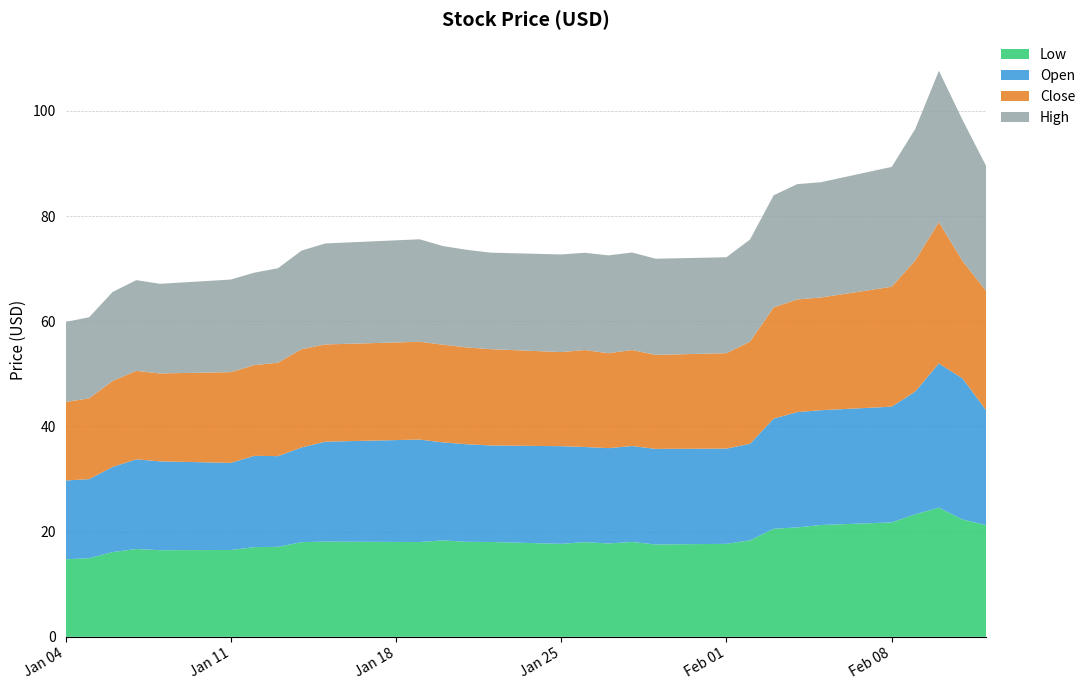

Reading left to right, extract all data points from this chart.

Low: 2021-01-04=14.8	2021-01-05=14.9	2021-01-06=16.1	2021-01-07=16.7	2021-01-08=16.5	2021-01-11=16.5	2021-01-12=17.1	2021-01-13=17.1	2021-01-14=18.0	2021-01-15=18.1	2021-01-19=18.0	2021-01-20=18.3	2021-01-21=18.1	2021-01-22=18.0	2021-01-25=17.7	2021-01-26=18.0	2021-01-27=17.8	2021-01-28=18.0	2021-01-29=17.6	2021-02-01=17.7	2021-02-02=18.4	2021-02-03=20.6	2021-02-04=20.8	2021-02-05=21.3	2021-02-08=21.8	2021-02-09=23.3	2021-02-10=24.6	2021-02-11=22.3	2021-02-12=21.2
Open: 2021-01-04=15.0	2021-01-05=15.0	2021-01-06=16.2	2021-01-07=17.0	2021-01-08=16.9	2021-01-11=16.6	2021-01-12=17.4	2021-01-13=17.2	2021-01-14=18.0	2021-01-15=19.0	2021-01-19=19.5	2021-01-20=18.6	2021-01-21=18.6	2021-01-22=18.4	2021-01-25=18.6	2021-01-26=18.1	2021-01-27=18.1	2021-01-28=18.2	2021-01-29=18.2	2021-02-01=18.1	2021-02-02=18.4	2021-02-03=20.9	2021-02-04=21.9	2021-02-05=21.8	2021-02-08=22.0	2021-02-09=23.3	2021-02-10=27.4	2021-02-11=26.8	2021-02-12=21.8
Close: 2021-01-04=14.9	2021-01-05=15.4	2021-01-06=16.4	2021-01-07=16.8	2021-01-08=16.7	2021-01-11=17.2	2021-01-12=17.2	2021-01-13=17.8	2021-01-14=18.7	2021-01-15=18.5	2021-01-19=18.6	2021-01-20=18.6	2021-01-21=18.4	2021-01-22=18.3	2021-01-25=17.9	2021-01-26=18.4	2021-01-27=18.0	2021-01-28=18.2	2021-01-29=17.9	2021-02-01=18.1	2021-02-02=19.4	2021-02-03=21.1	2021-02-04=21.4	2021-02-05=21.4	2021-02-08=22.8	2021-02-09=24.9	2021-02-10=26.9	2021-02-11=22.3	2021-02-12=22.7
High: 2021-01-04=15.2	2021-01-05=15.4	2021-01-06=16.9	2021-01-07=17.2	2021-01-08=17.0	2021-01-11=17.6	2021-01-12=17.6	2021-01-13=17.9	2021-01-14=18.8	2021-01-15=19.2	2021-01-19=19.5	2021-01-20=18.7	2021-01-21=18.6	2021-01-22=18.4	2021-01-25=18.6	2021-01-26=18.5	2021-01-27=18.6	2021-01-28=18.5	2021-01-29=18.3	2021-02-01=18.2	2021-02-02=19.4	2021-02-03=21.3	2021-02-04=21.9	2021-02-05=21.9	2021-02-08=22.8	2021-02-09=25.0	2021-02-10=28.8	2021-02-11=26.8	2021-02-12=23.8